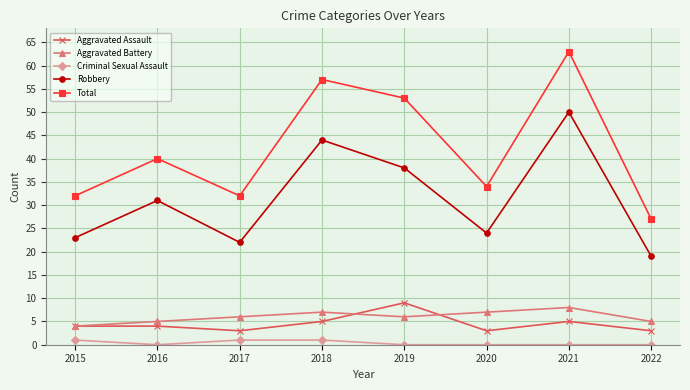

What is the maximum value shown in the chart?

63